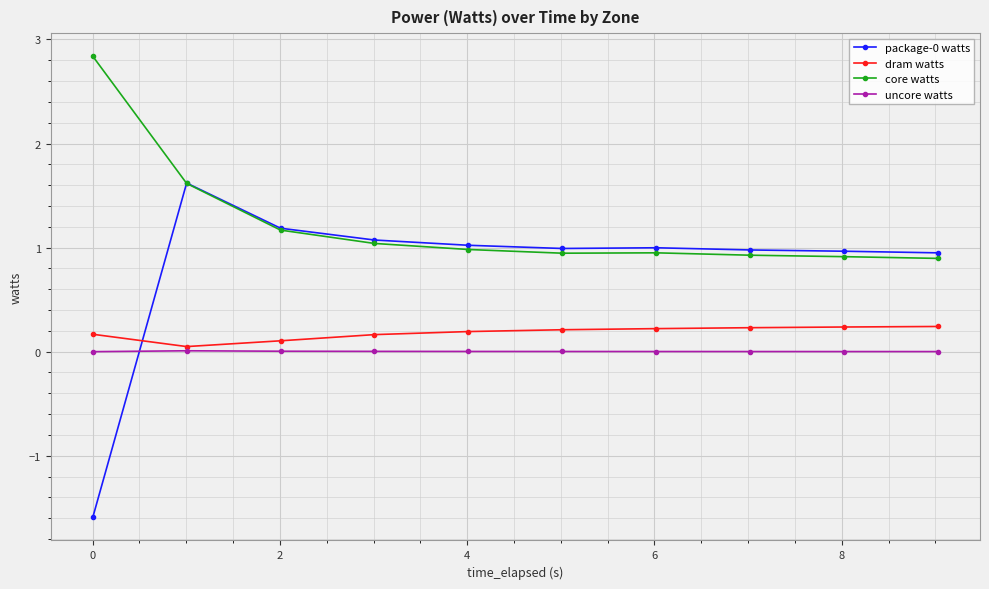

True or false: uncore watts and core watts intersect in this chart.

False